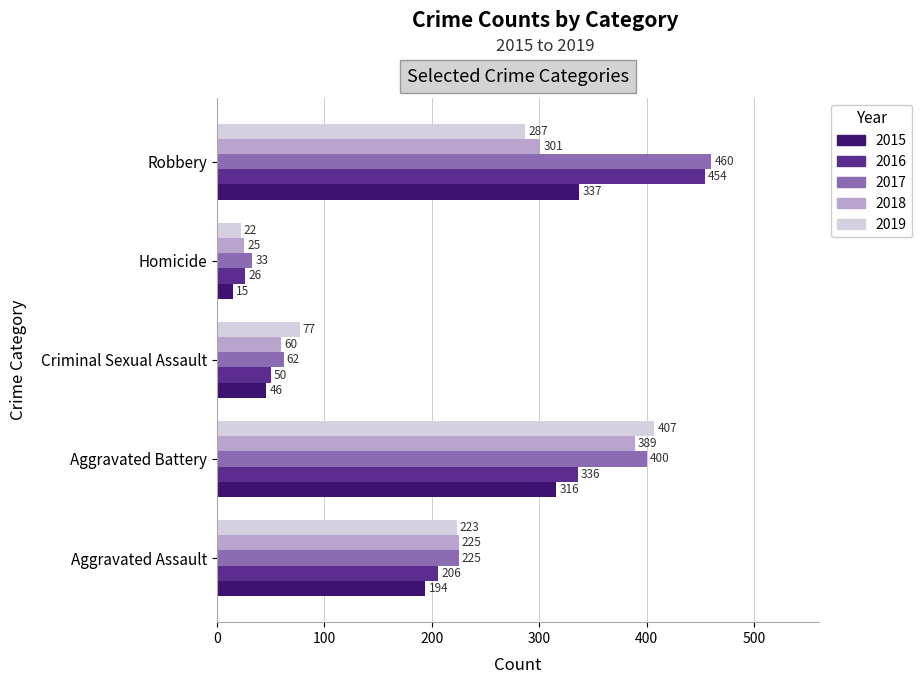

Which label corresponds to the largest value in the chart?

Robbery